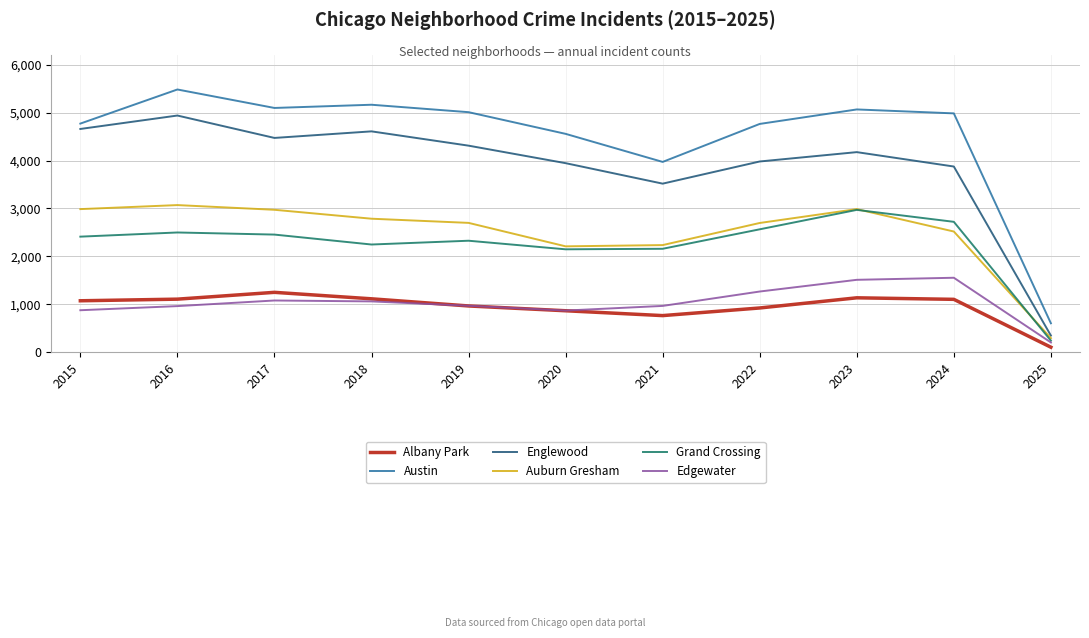

What is the difference between the Auburn Gresham values at 2016 and 2024?

551